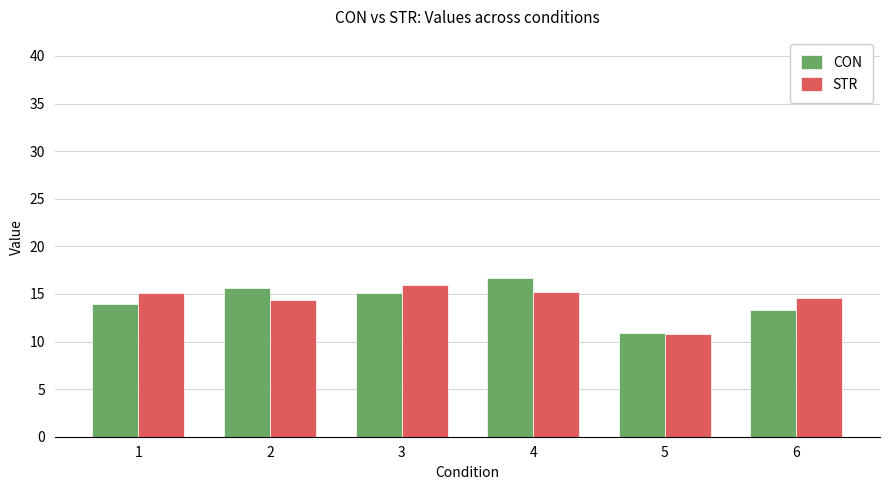

How many values in the CON series exceed 15?

3